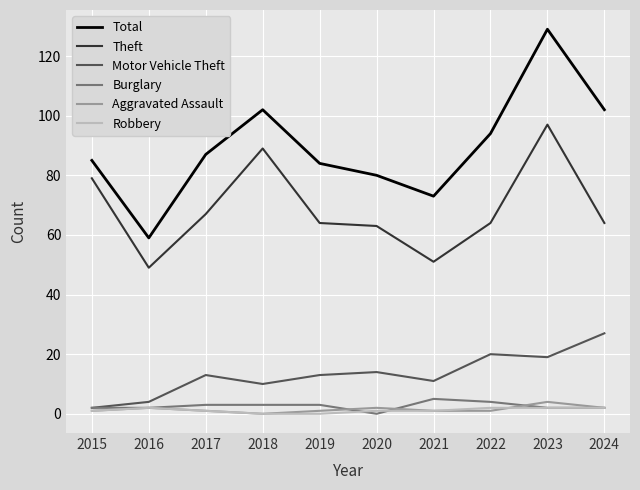

What is the average value of the Theft series?

69